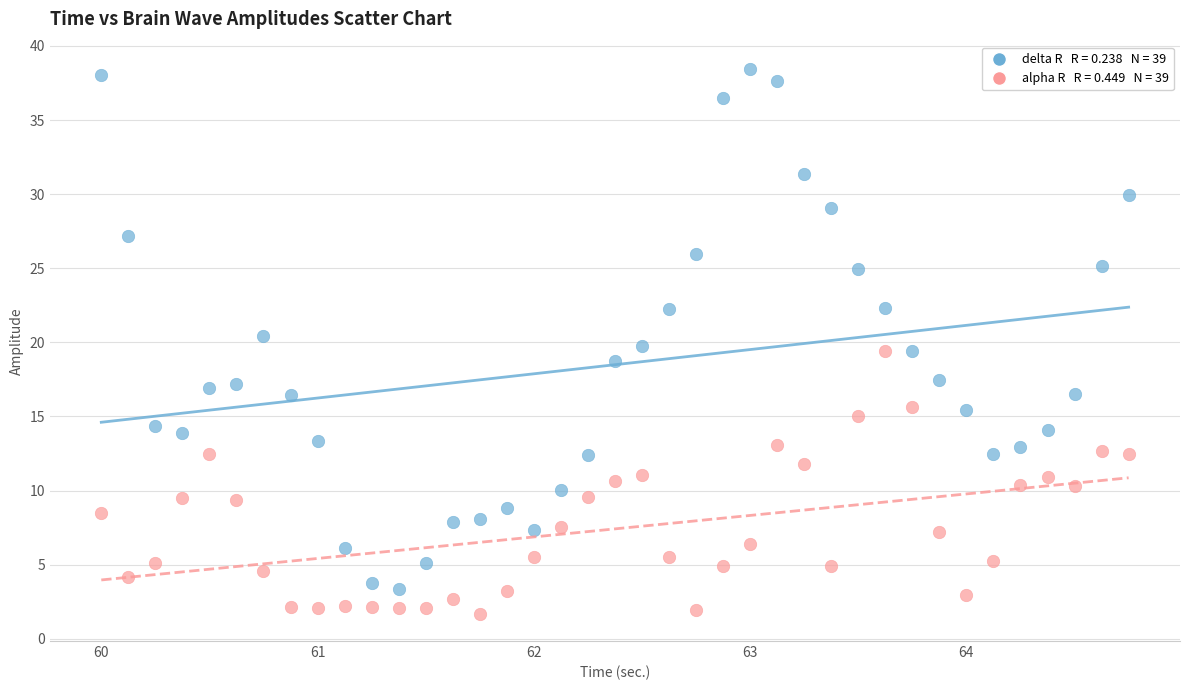

Across all data points, what is the range of Y values (max minus min)?

36.8